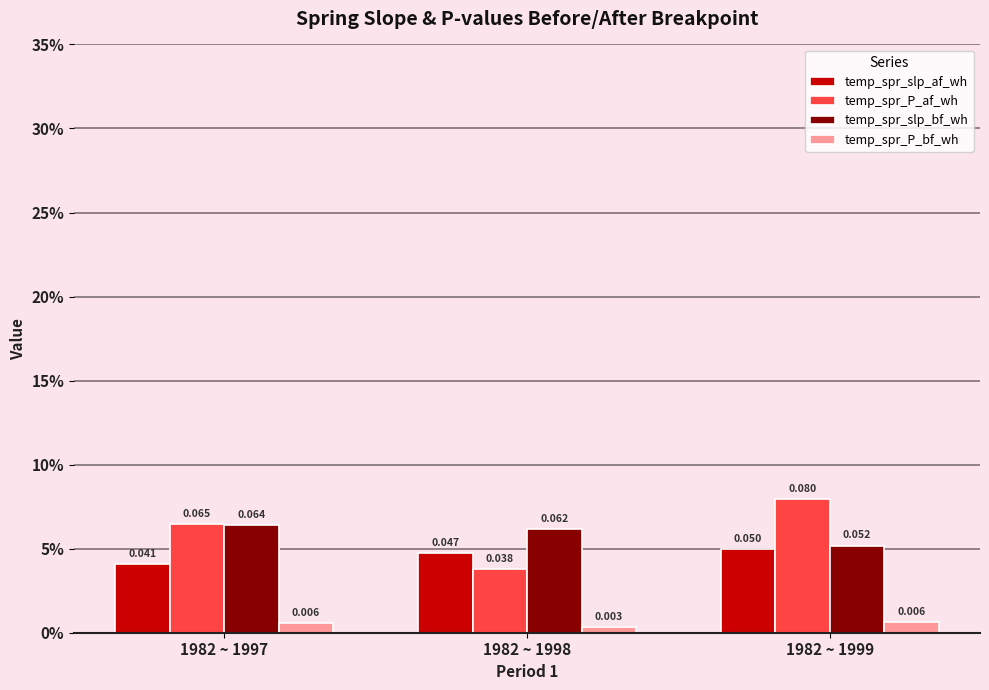

What are all the series names shown in the legend?

temp_spr_slp_af_wh, temp_spr_P_af_wh, temp_spr_slp_bf_wh, temp_spr_P_bf_wh